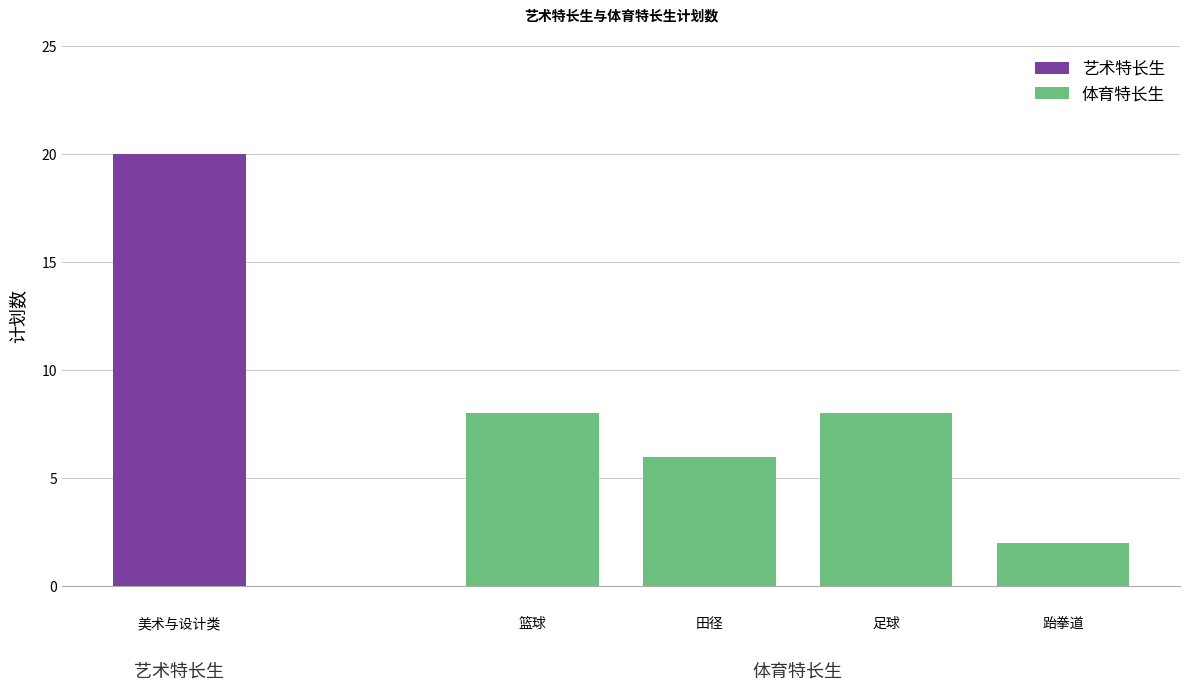

The 体育特长生 series shows 8 at 足球. True or false?

True